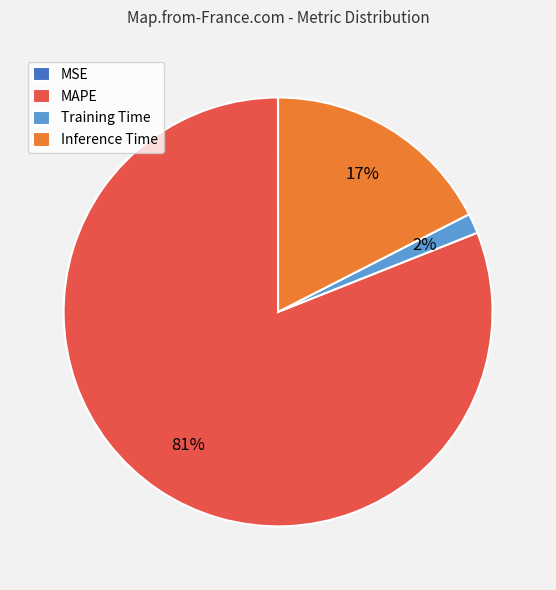

Which category accounts for the majority?

MAPE